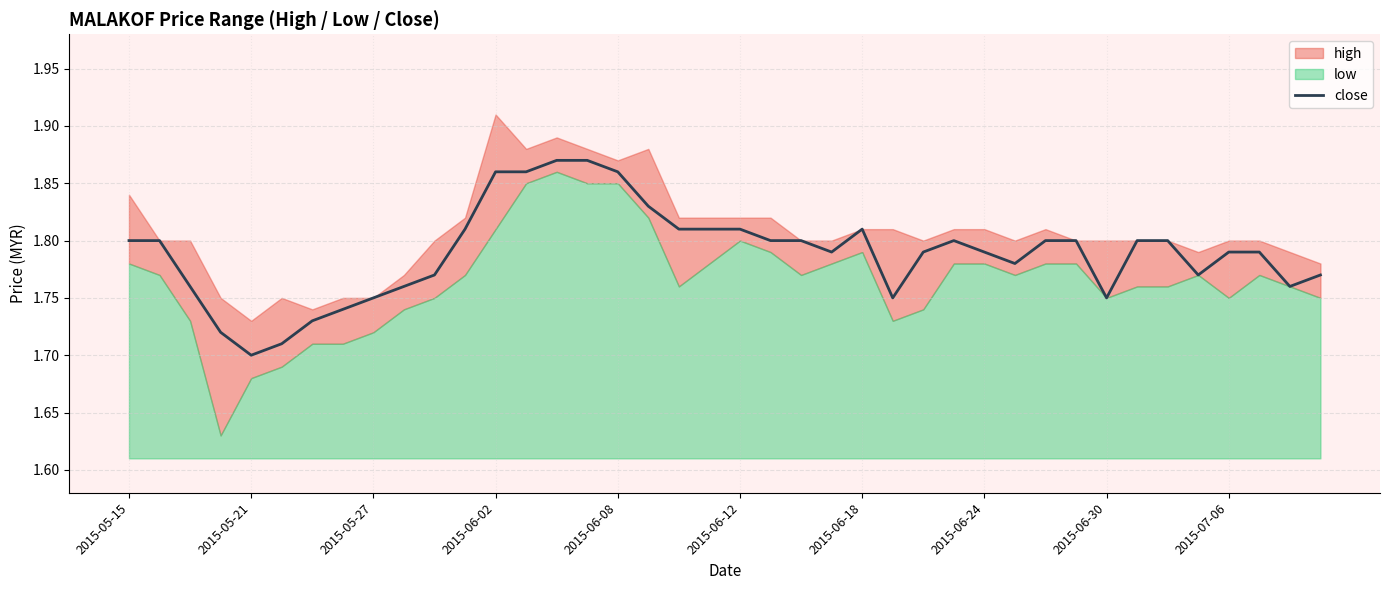

The value of close at 2015-06-08 is 2.6. True or false?

False